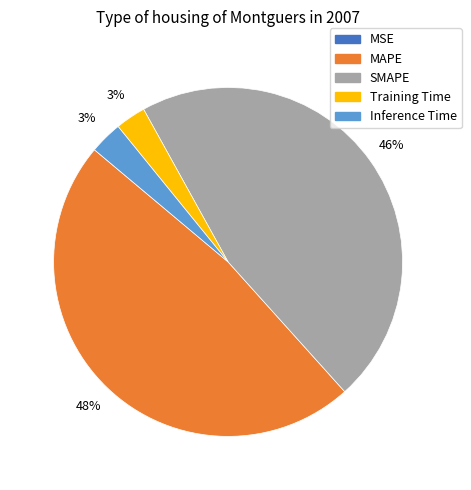

To the nearest percent, what is the difference between the largest and smallest slice percentages?

48%